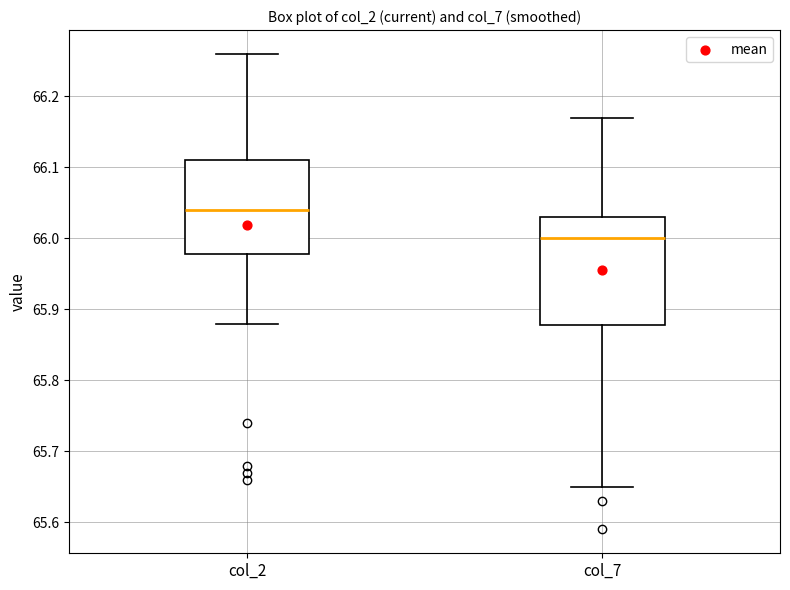

Which box has the lowest median line?

col_7